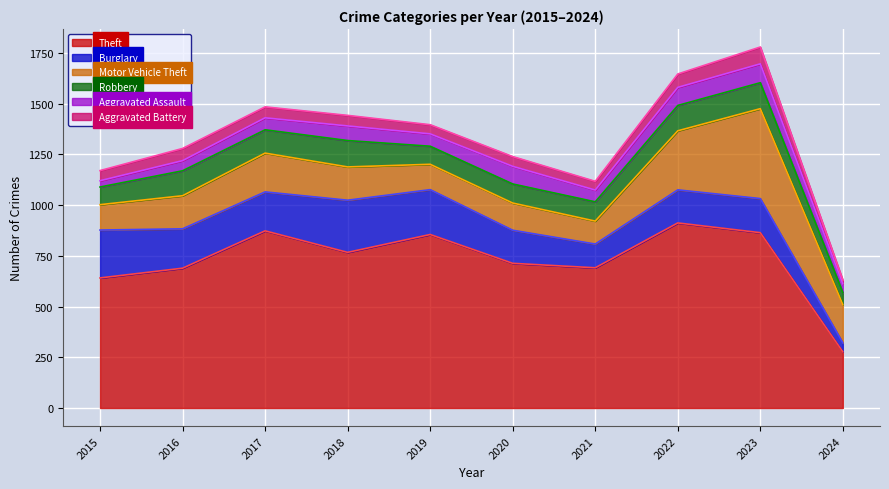

Is the value of Aggravated Assault at 2021 greater than the value of Robbery at 2019?

No